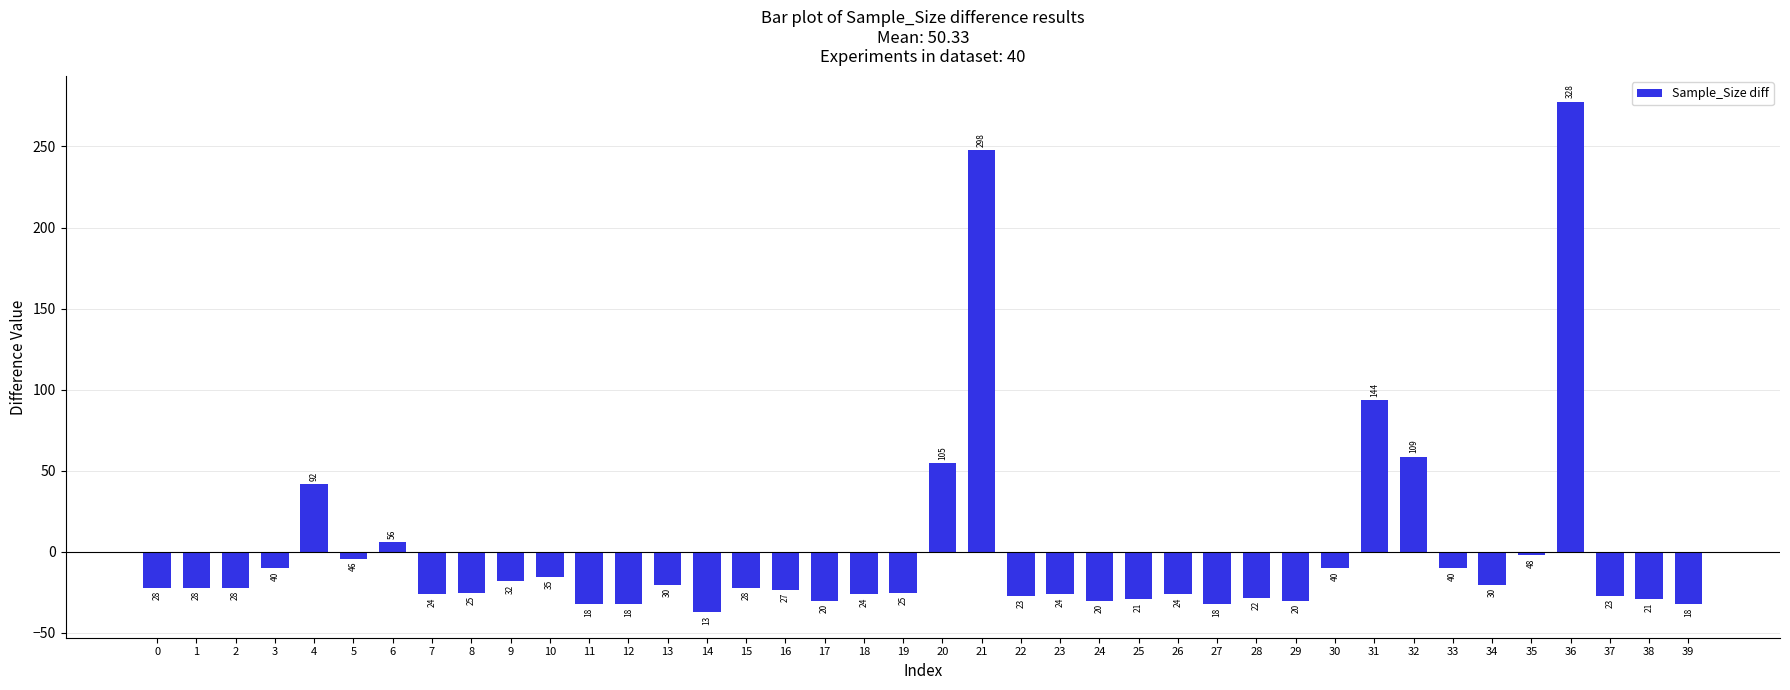

Reading left to right, what are all the values shown in this chart?

0=-22.3	1=-22.3	2=-22.3	3=-10.3	4=41.7	5=-4.3	6=5.7	7=-26.3	8=-25.3	9=-18.3	10=-15.3	11=-32.3	12=-32.3	13=-20.3	14=-37.3	15=-22.3	16=-23.3	17=-30.3	18=-26.3	19=-25.3	20=54.7	21=247.7	22=-27.3	23=-26.3	24=-30.3	25=-29.3	26=-26.3	27=-32.3	28=-28.3	29=-30.3	30=-10.3	31=93.7	32=58.7	33=-10.3	34=-20.3	35=-2.3	36=277.7	37=-27.3	38=-29.3	39=-32.3